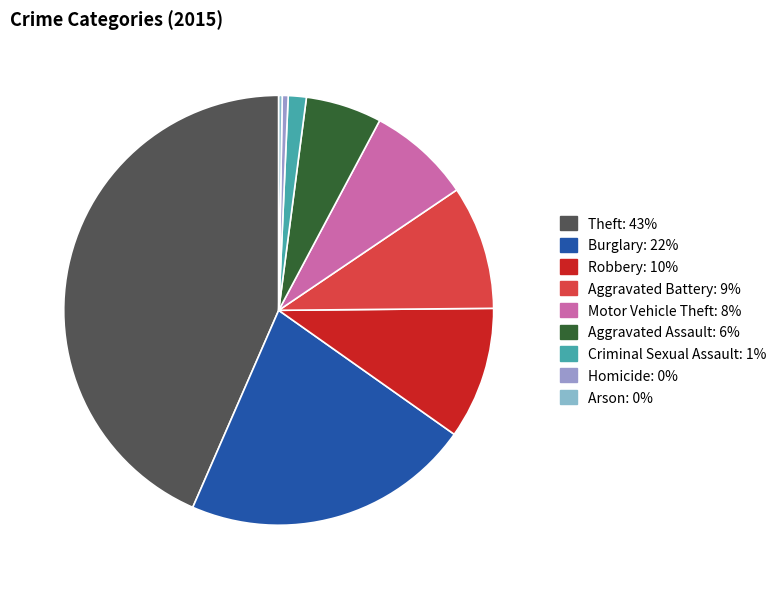

To the nearest percent, what percentage of the pie is Robbery?

10%